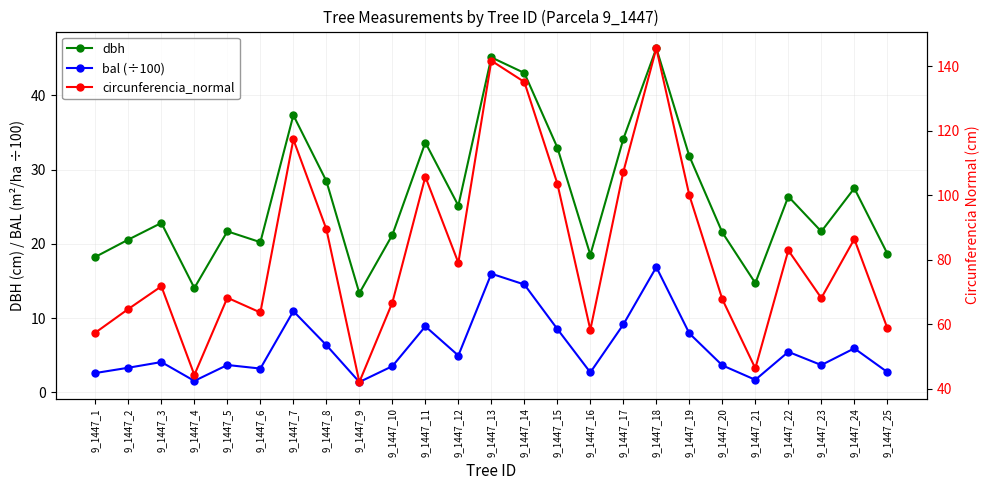

At which label does circunferencia_normal reach its peak?

9_1447_18